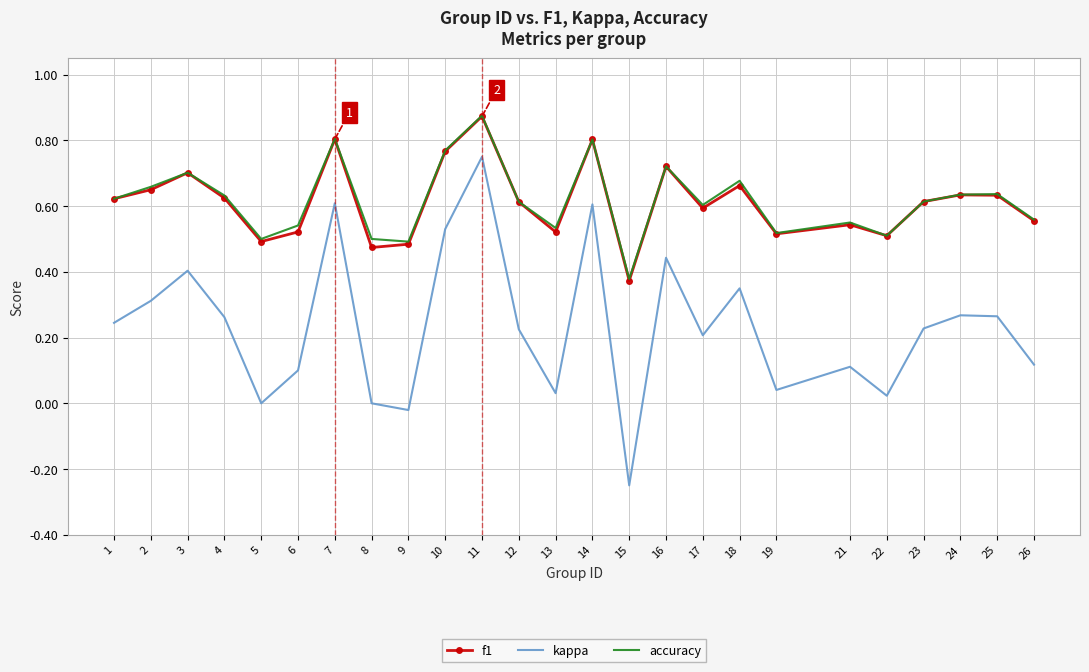

The value of f1 at 11 is 0.6. True or false?

False